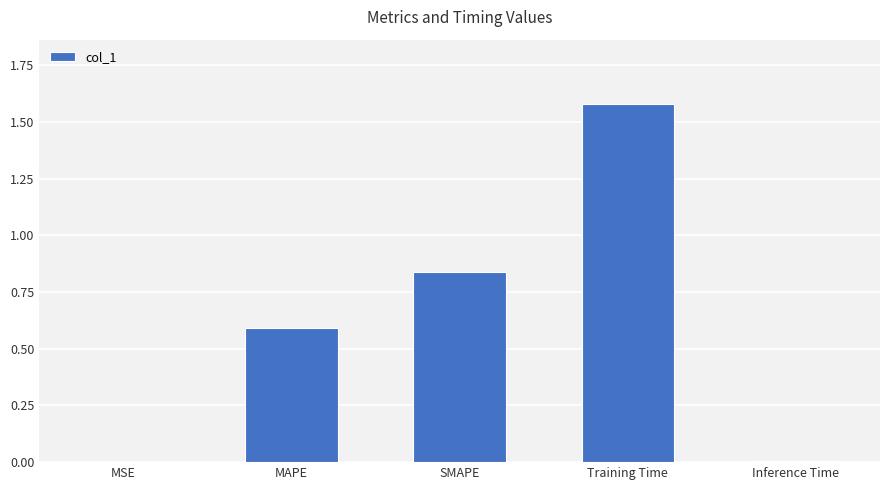

What is the sum of all values?

3.0